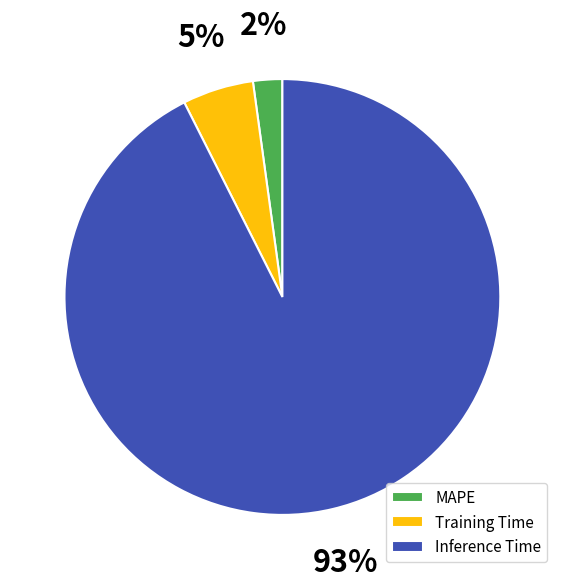

Which has a higher value, Inference Time or MAPE?

Inference Time